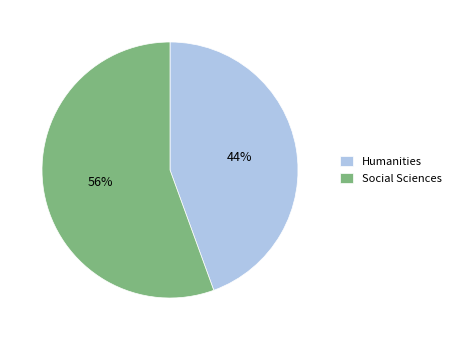

How many segments does this pie chart have?

2